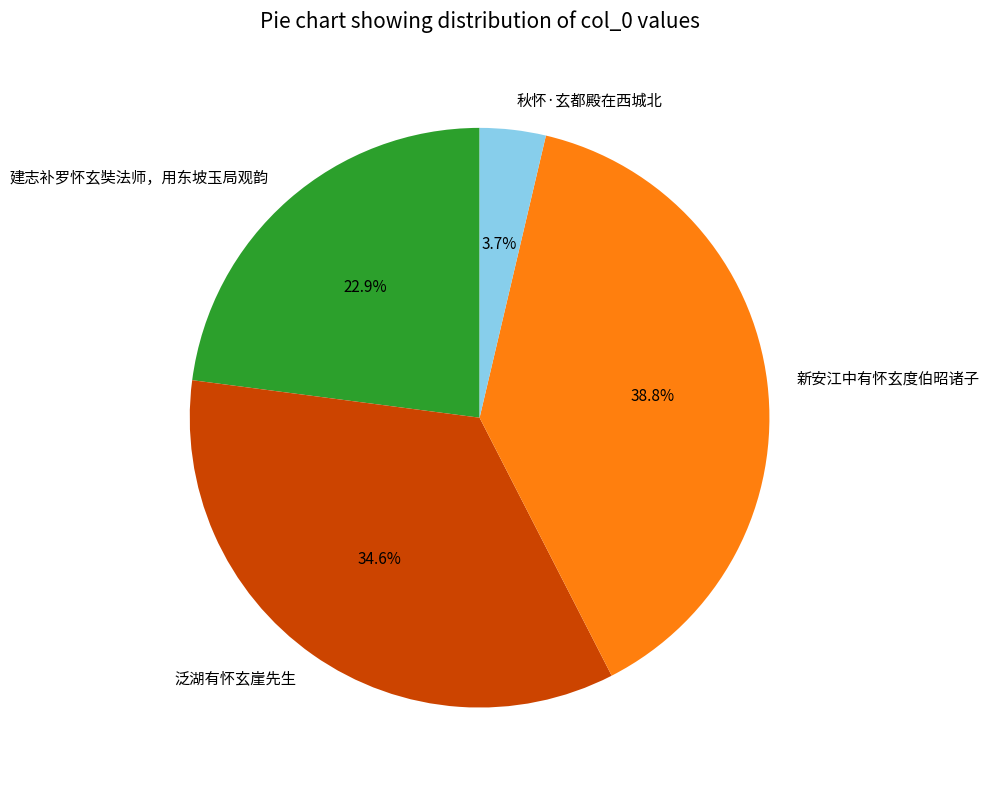

What portion of the pie excludes 新安江中有怀玄度伯昭诸子?

61.2%